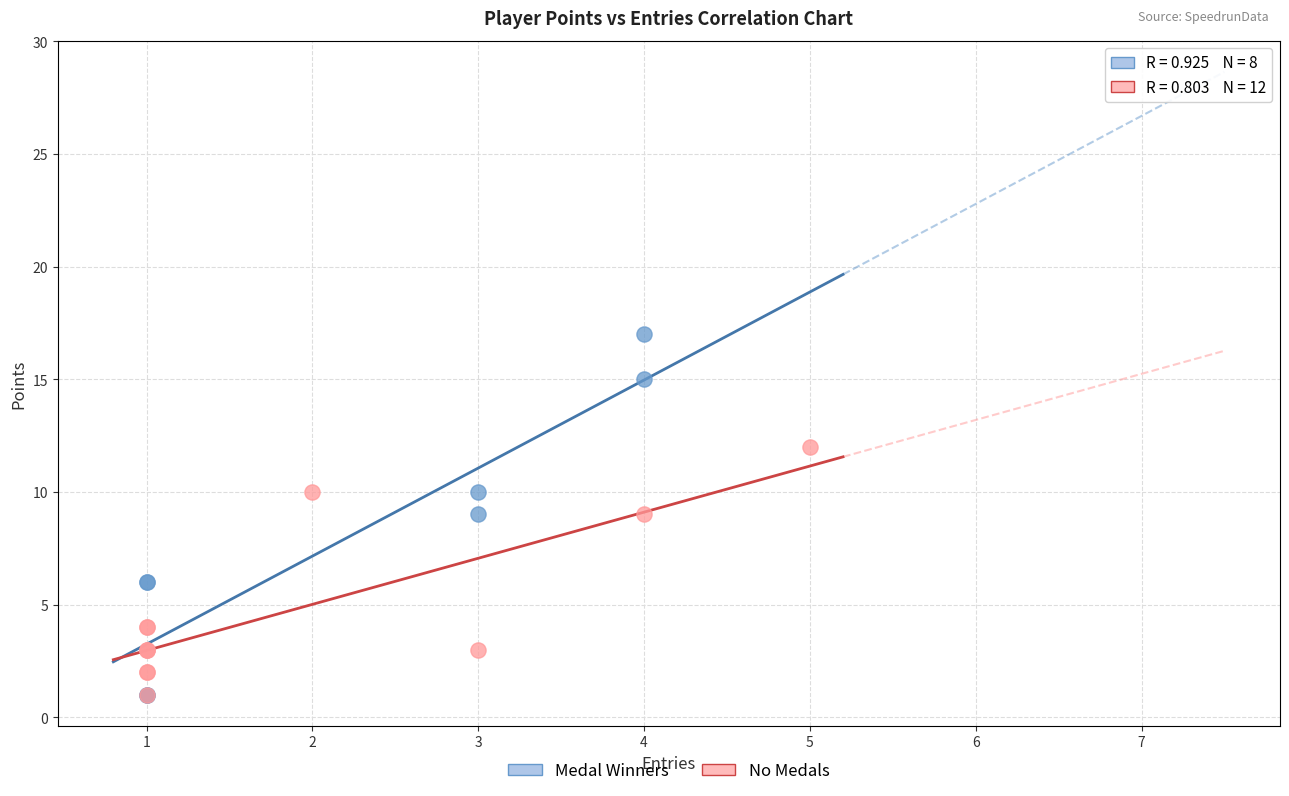

Which series contains the highest Y value?

Medal Winners